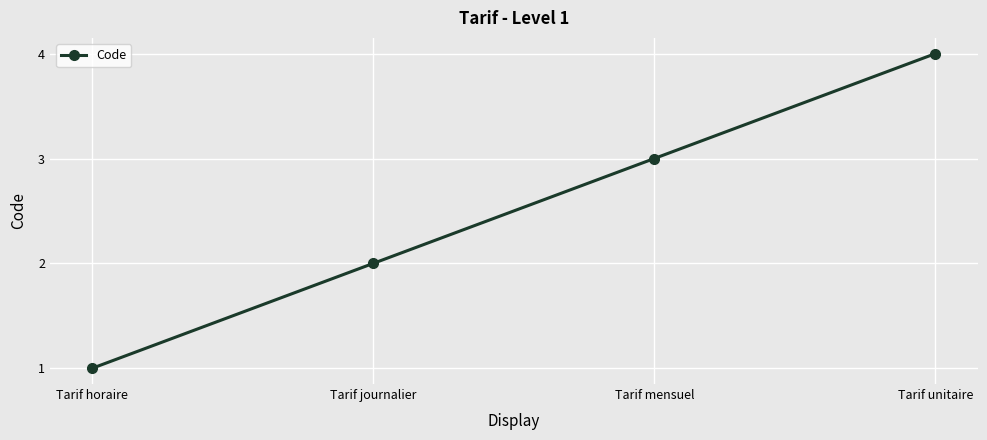

How many values are between 2 and 4?

3